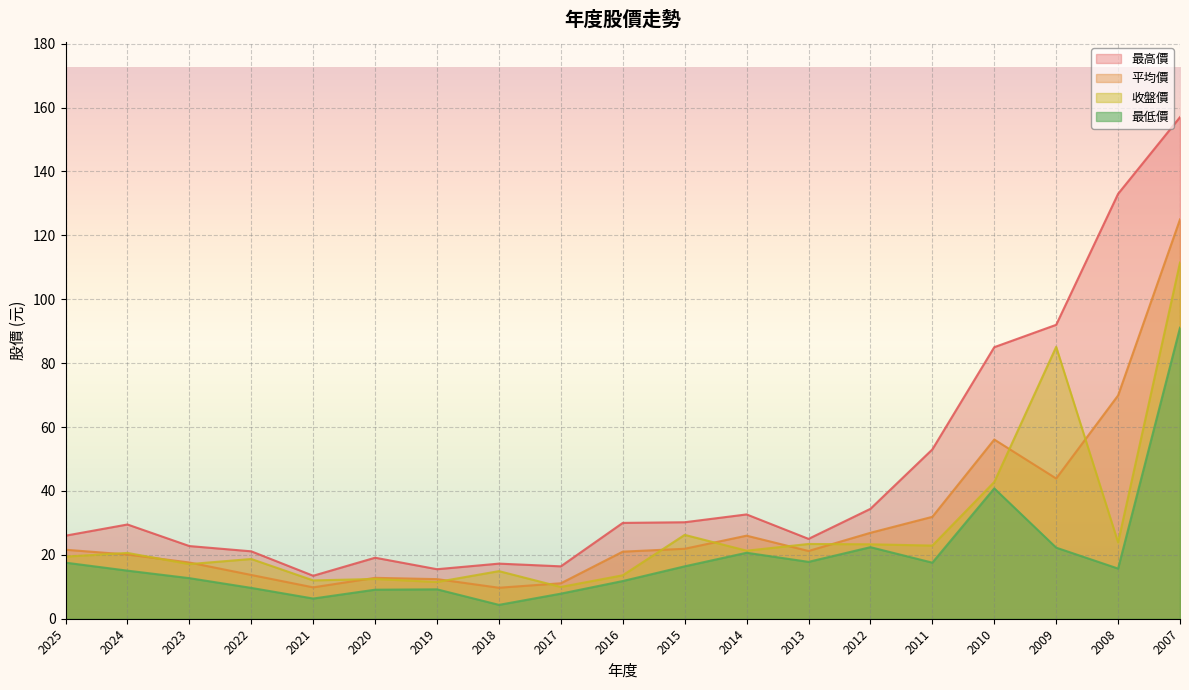

What is the maximum value shown in the chart?

157.0